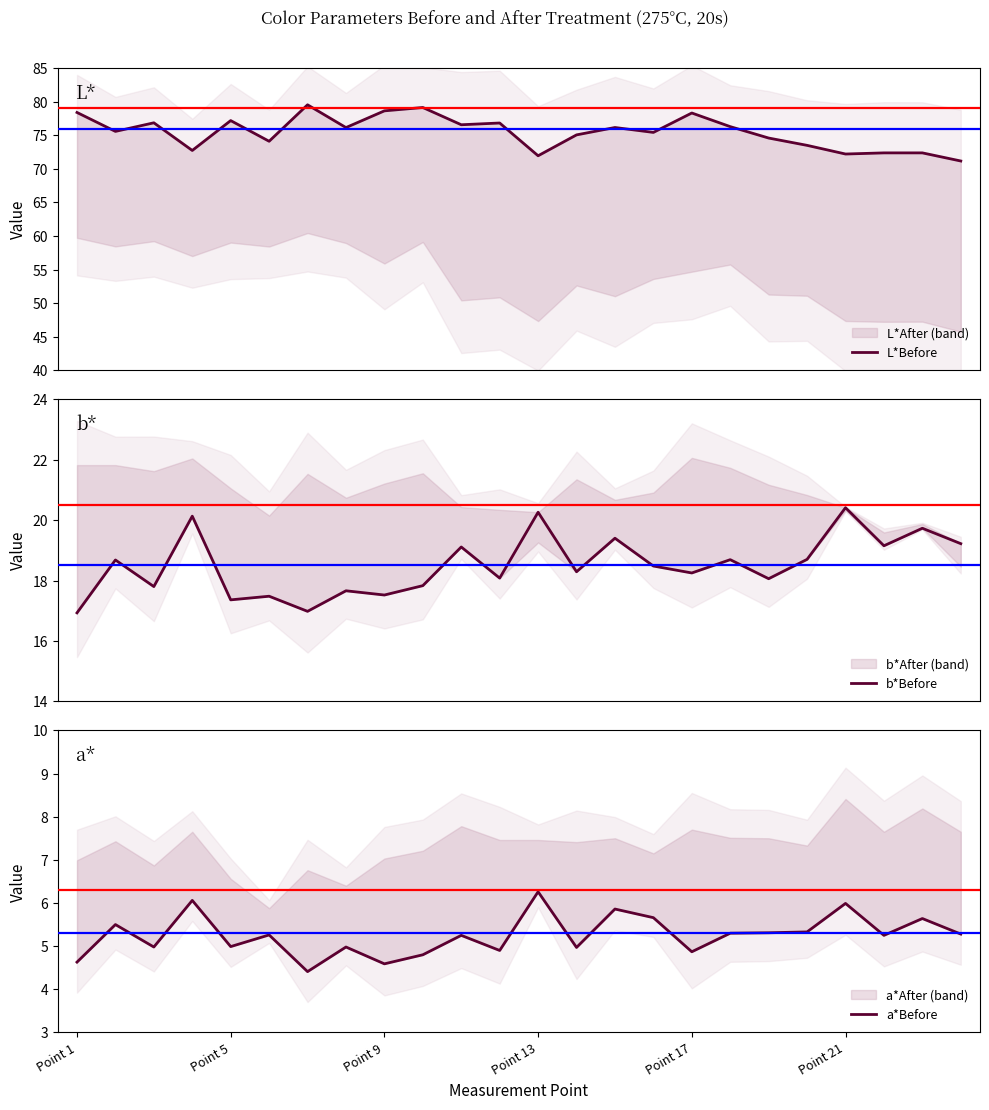

What is the sum of all L*Before values?

1811.2